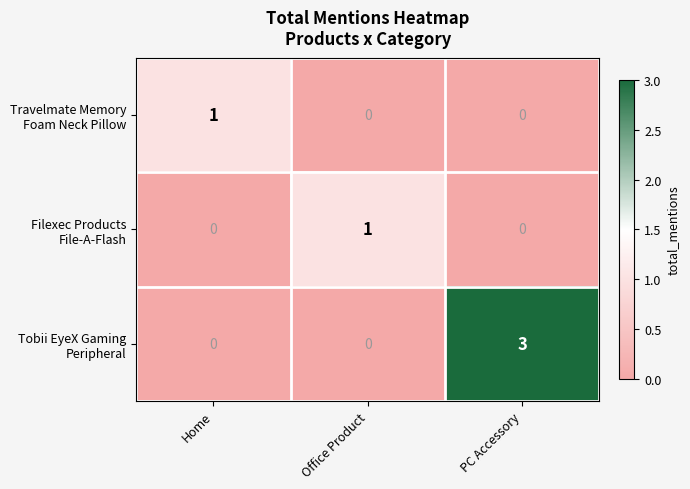

Which category has the highest value across all series?

PC Accessory